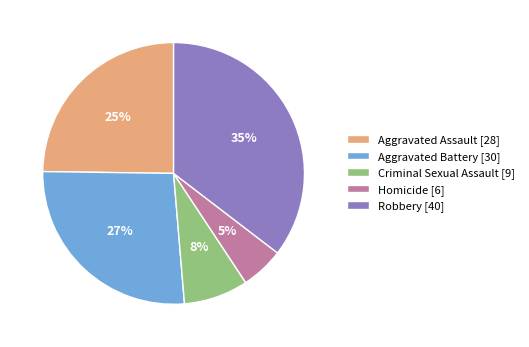

Is the sum of Aggravated Battery [30] and Homicide [6] greater than half?

No